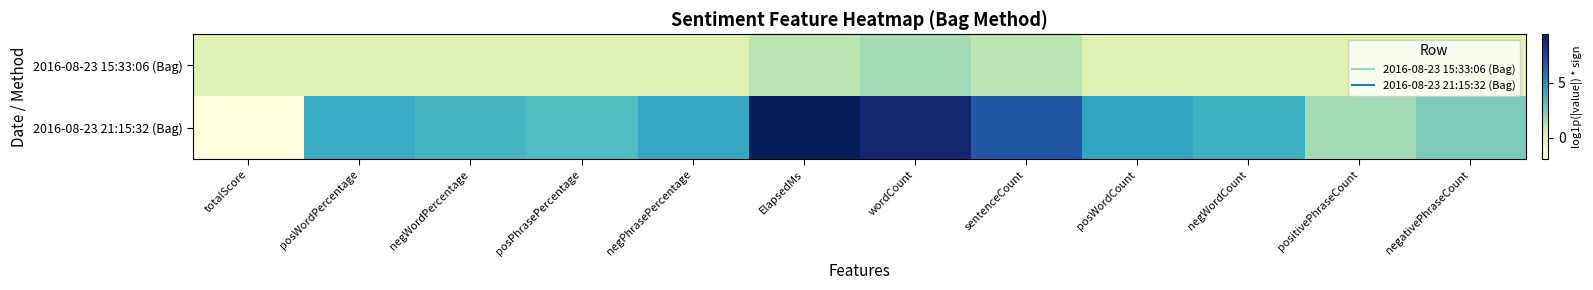

Which has a higher value, ElapsedMs or posWordCount?

ElapsedMs